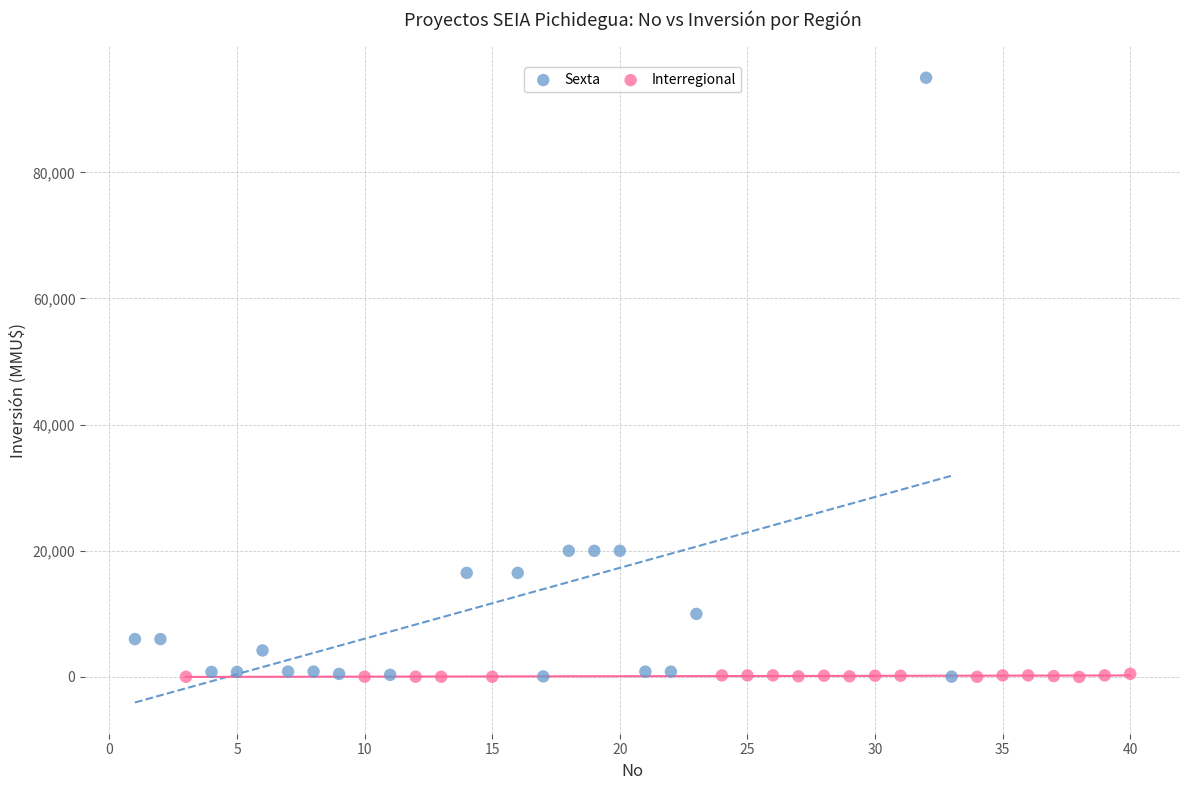

Which series reaches the maximum Y coordinate?

Sexta